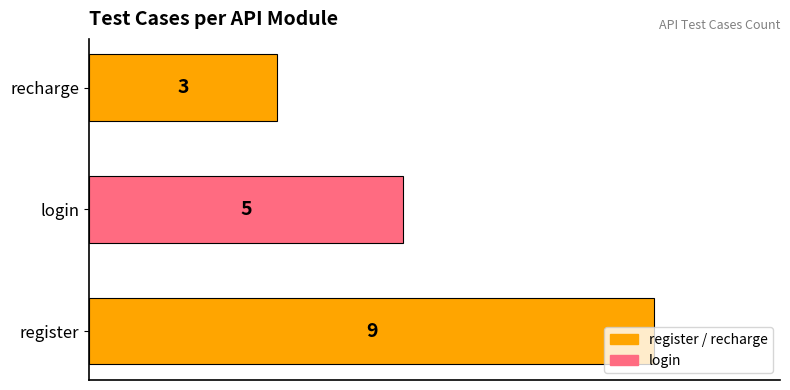

At which label is the value closest to 6?

login